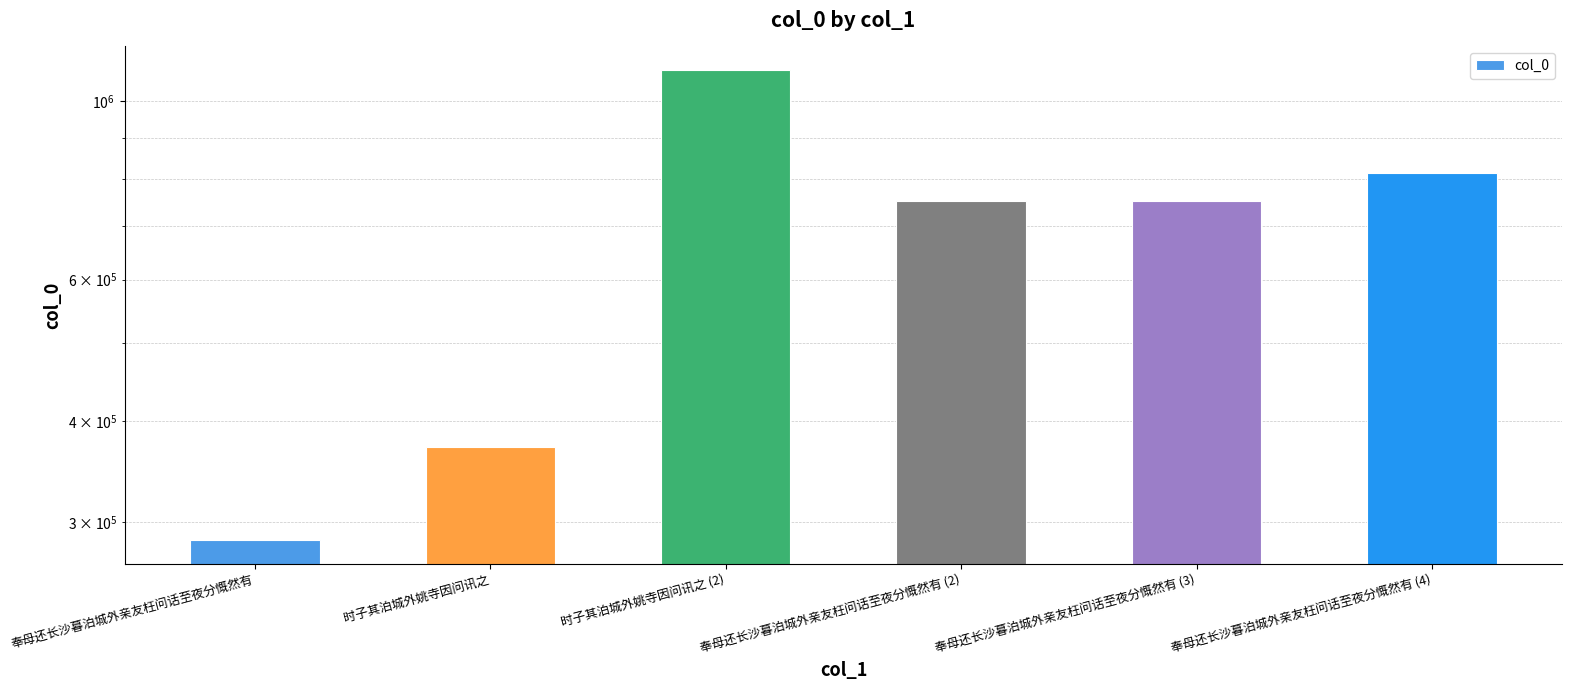

What is the value of the 5th bar from the left?

751672